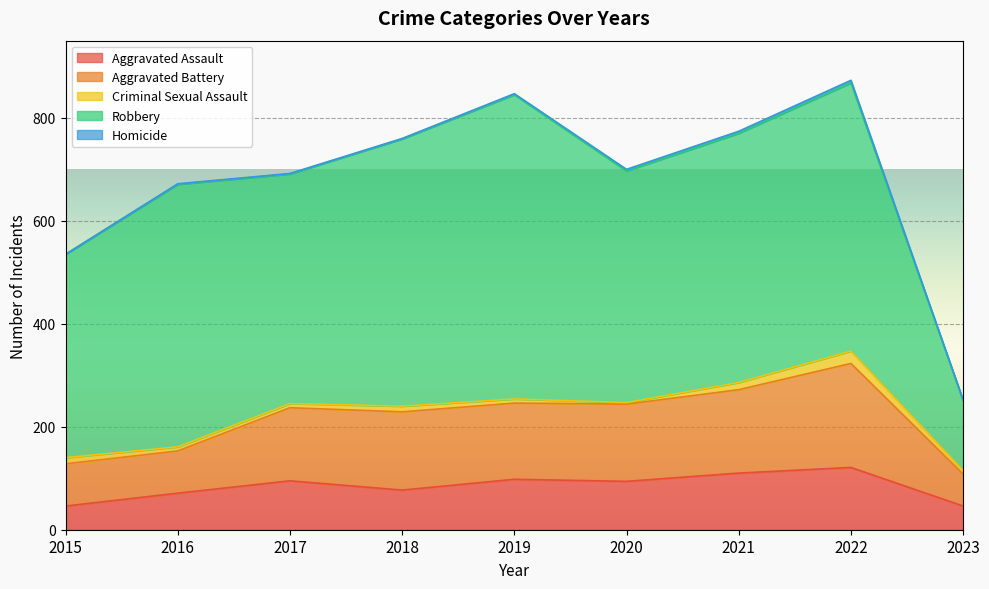

What is the sum of the Robbery values at 2018 and 2019?

1110